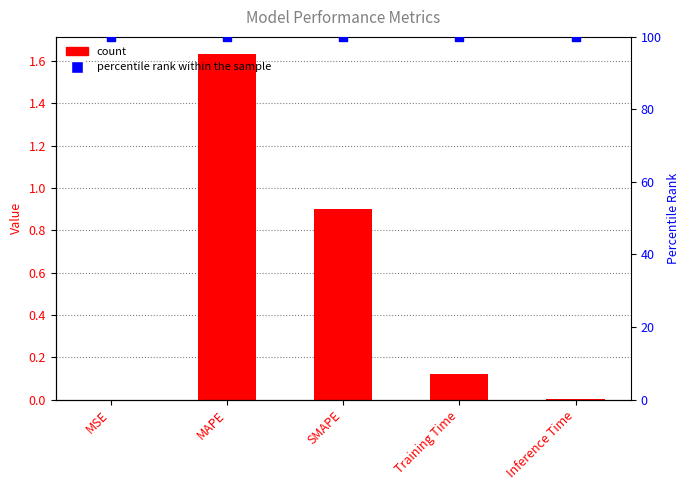

At which category is the sum across all series the highest?

MAPE